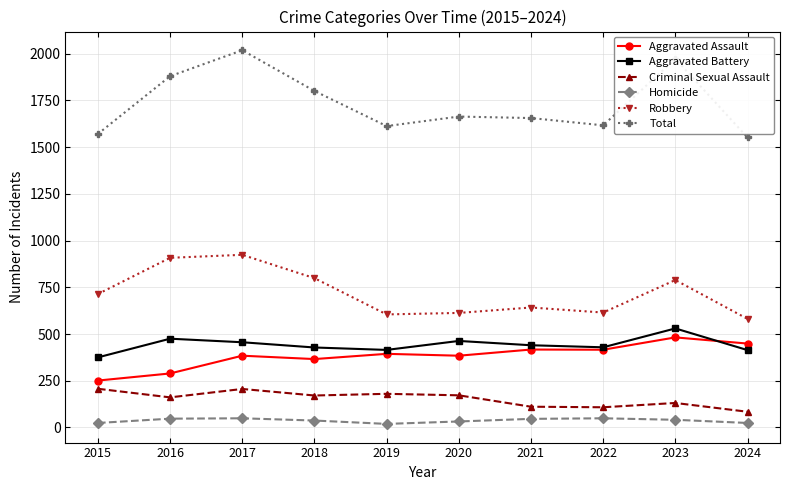

True or false: Homicide and Aggravated Battery cross at least once.

False